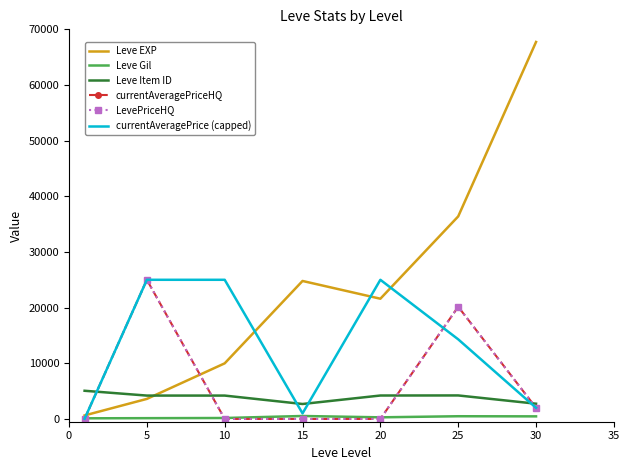

At which category is the sum across all series the highest?

25